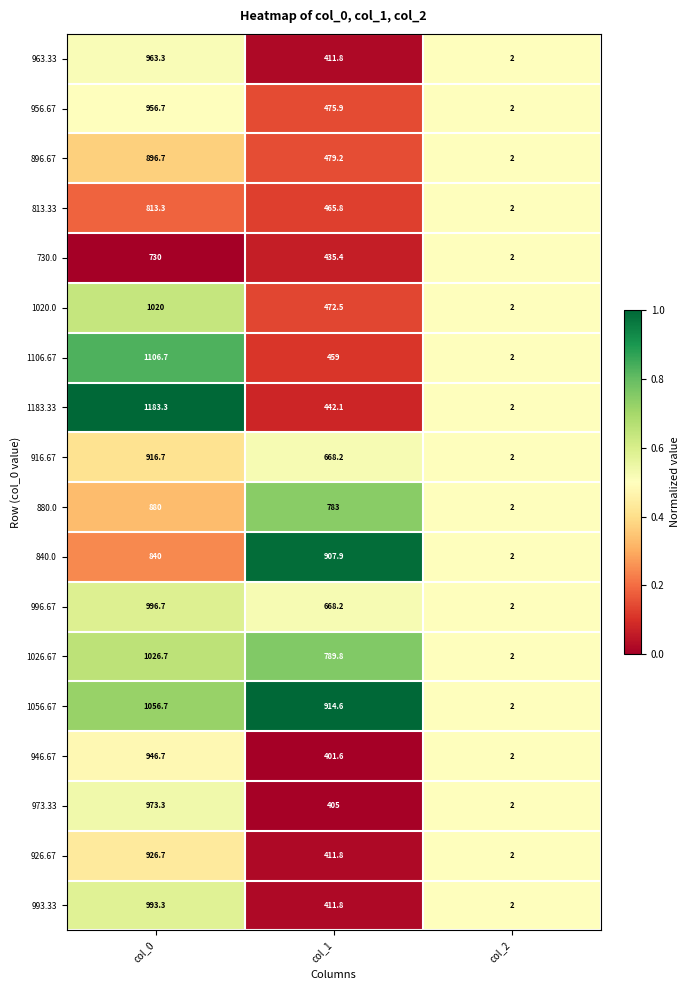

The value of 730.0 at col_0 is 1280.0. True or false?

False